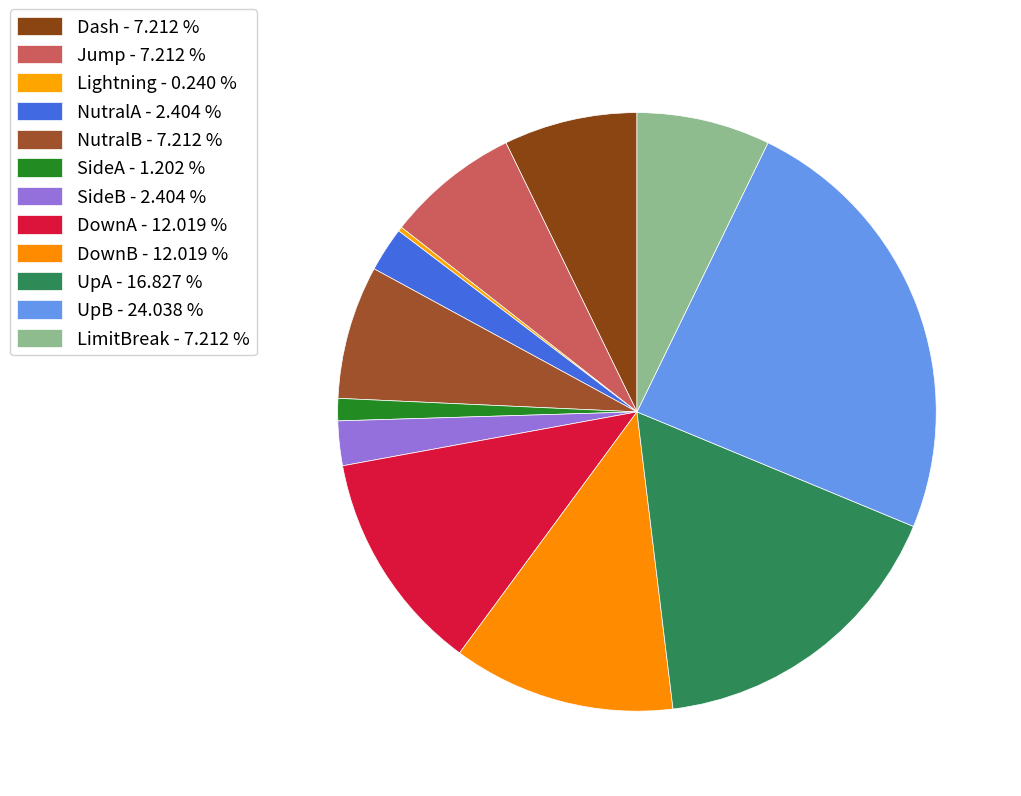

Which category has the biggest portion of the pie?

UpB